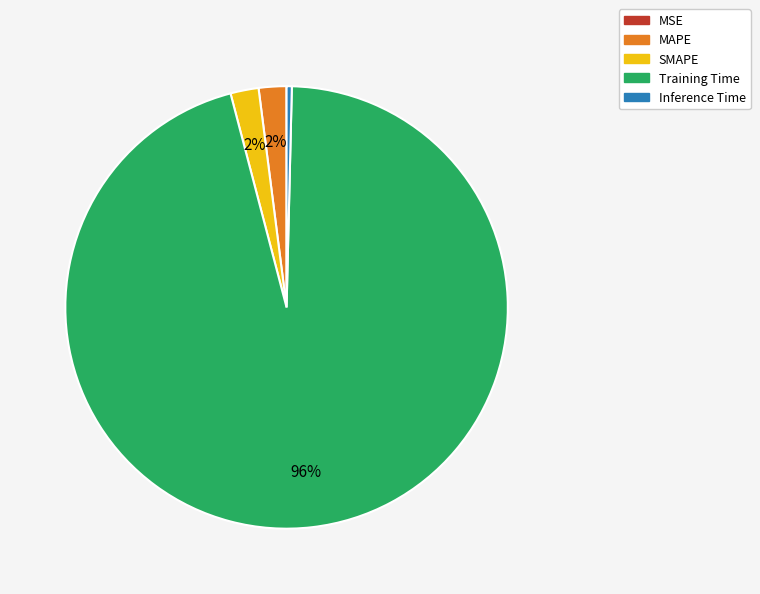

True or false: MAPE accounts for 9% of the total.

False